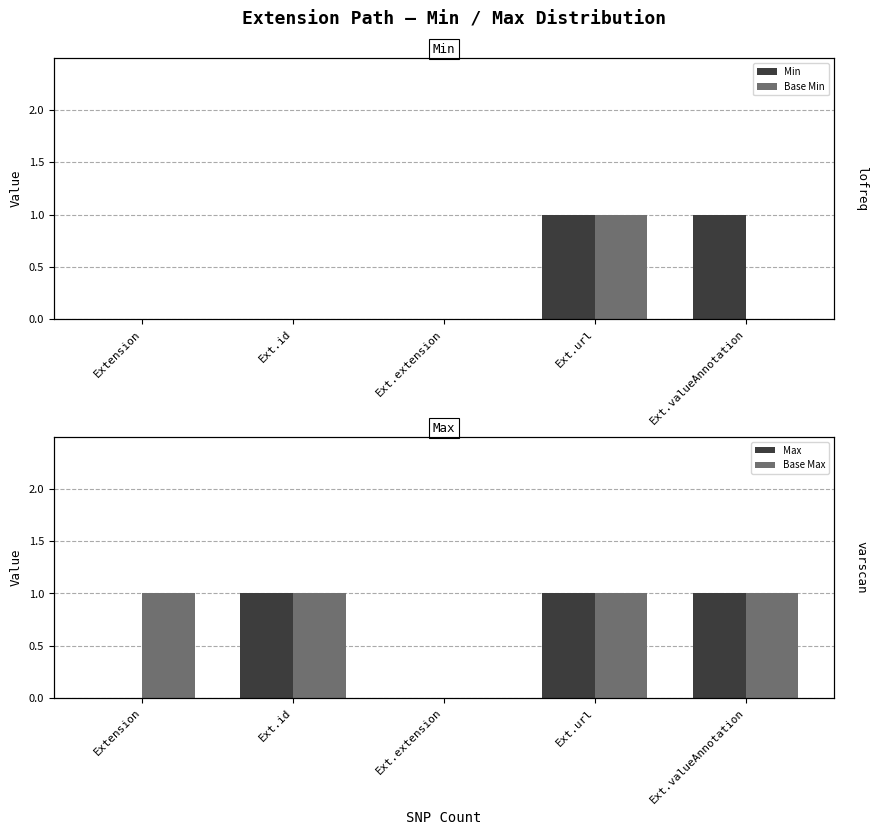

Does the chart contain stacked bars?

No